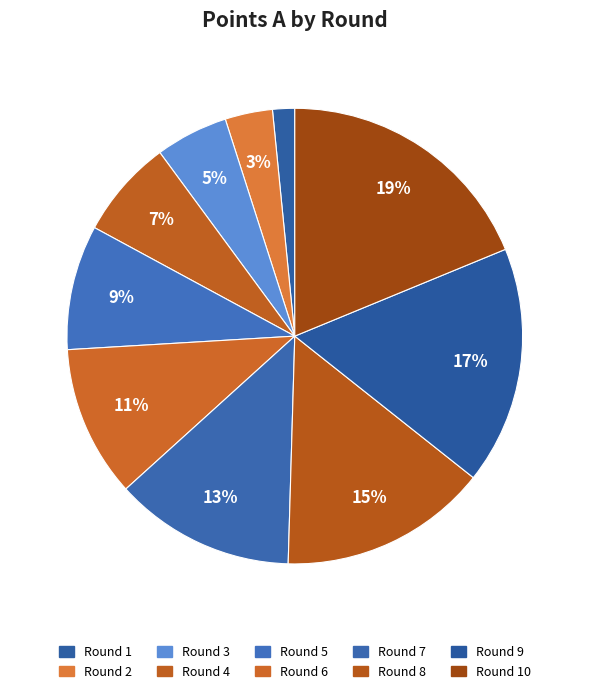

How many slices are in this pie chart?

10